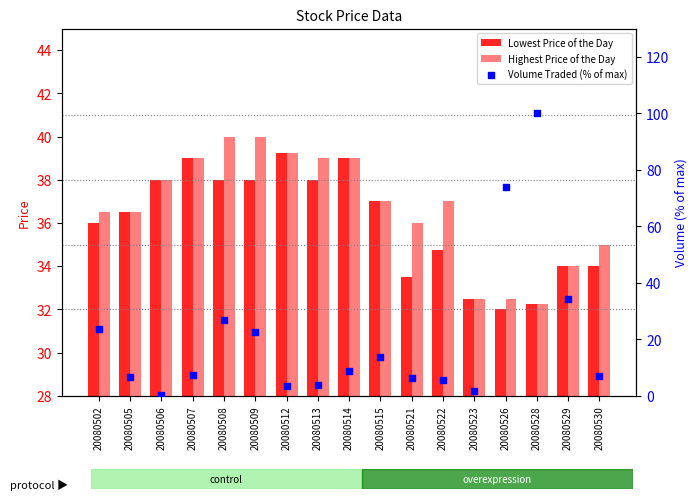

What are all the series names shown in the legend?

Lowest Price of the Day, Highest Price of the Day, Volume Traded (% of max)